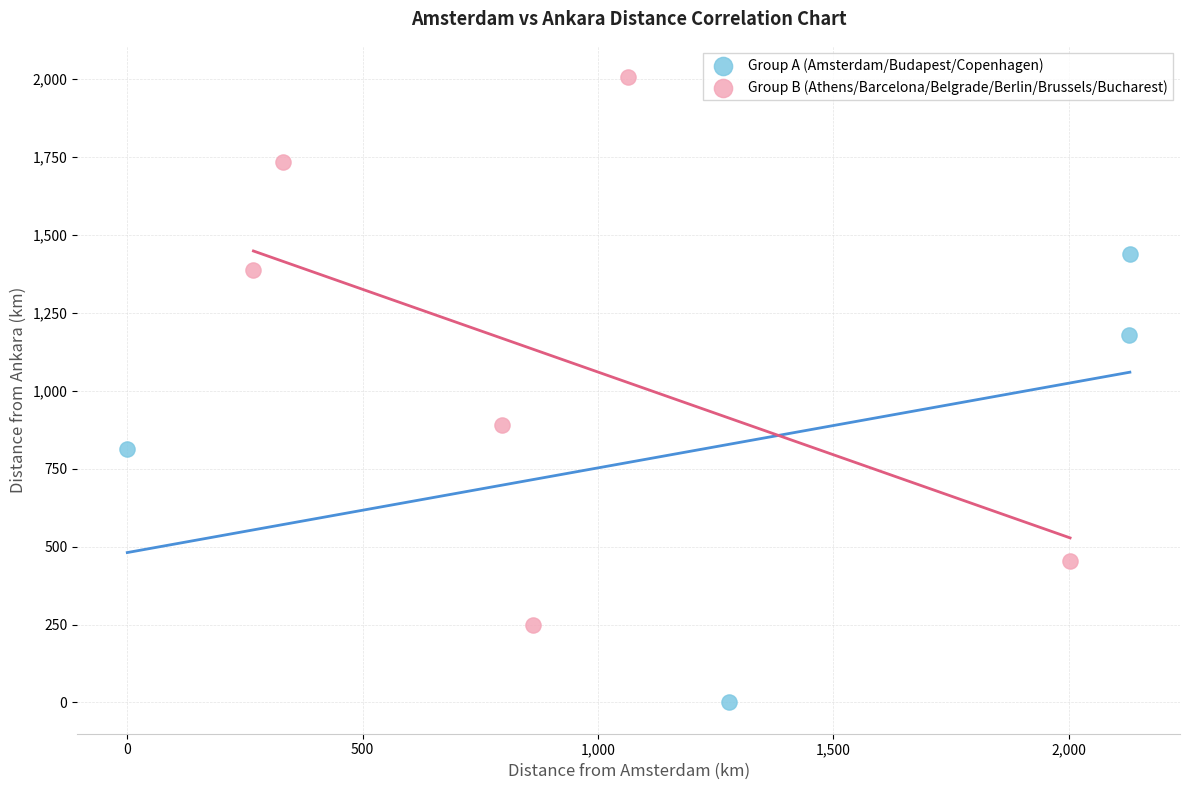

Which series has the largest Y range (max minus min)?

Group B (Athens/Barcelona/Belgrade/Berlin/Brussels/Bucharest)